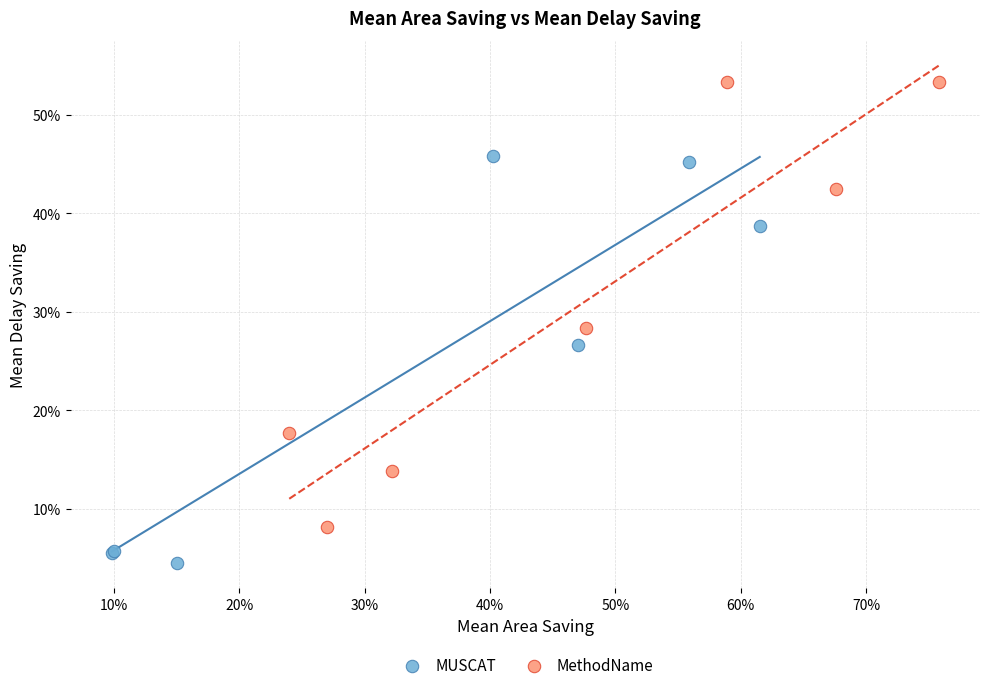

Which series reaches the maximum Y coordinate?

MethodName